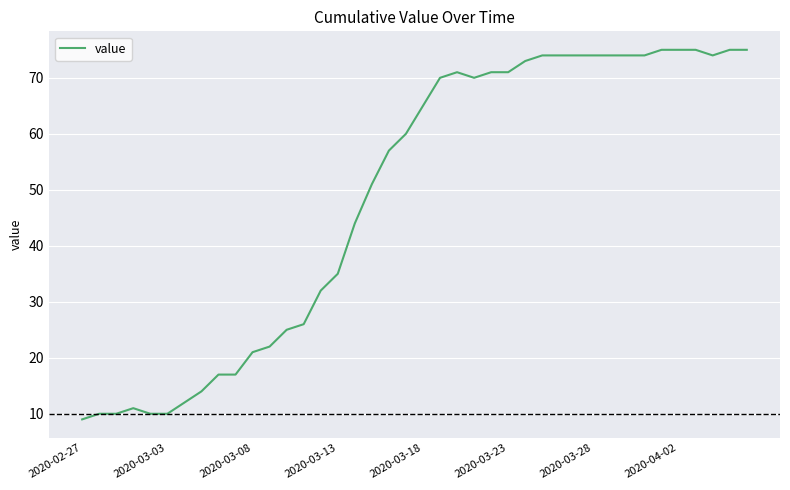

What is the maximum value shown in the chart?

75